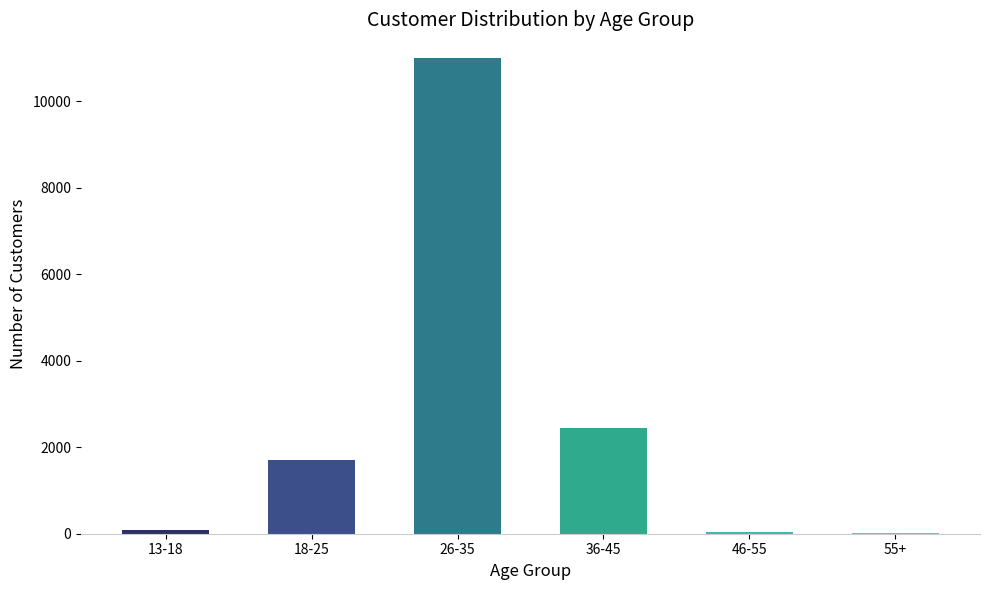

The value at 26-35 is 11000. True or false?

True